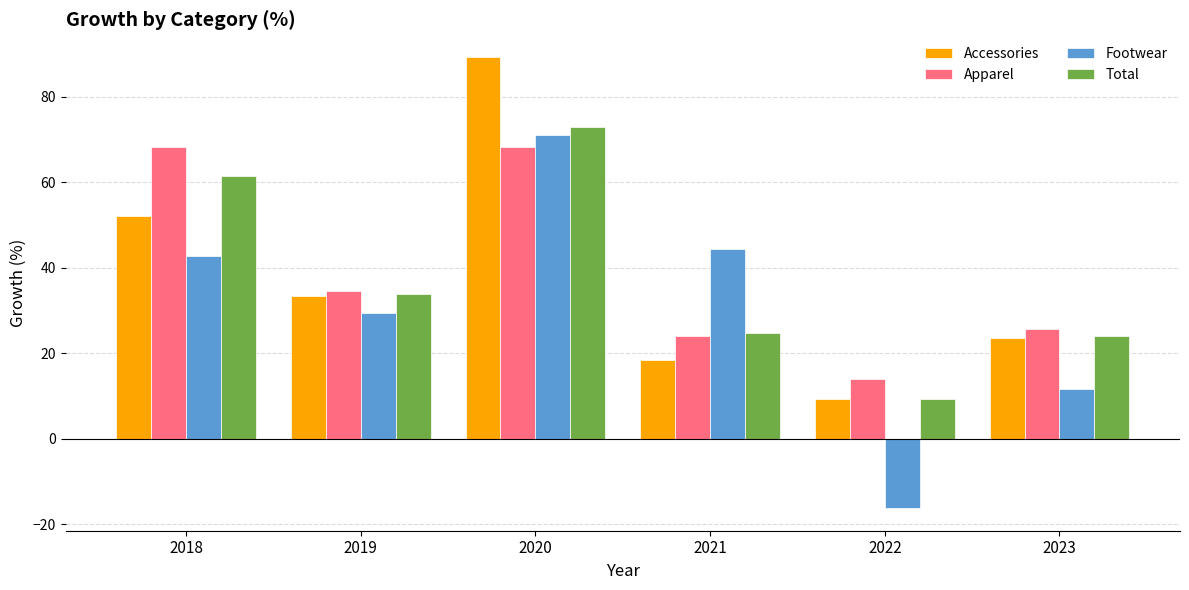

What is the total value across all series at 2022?

16.5